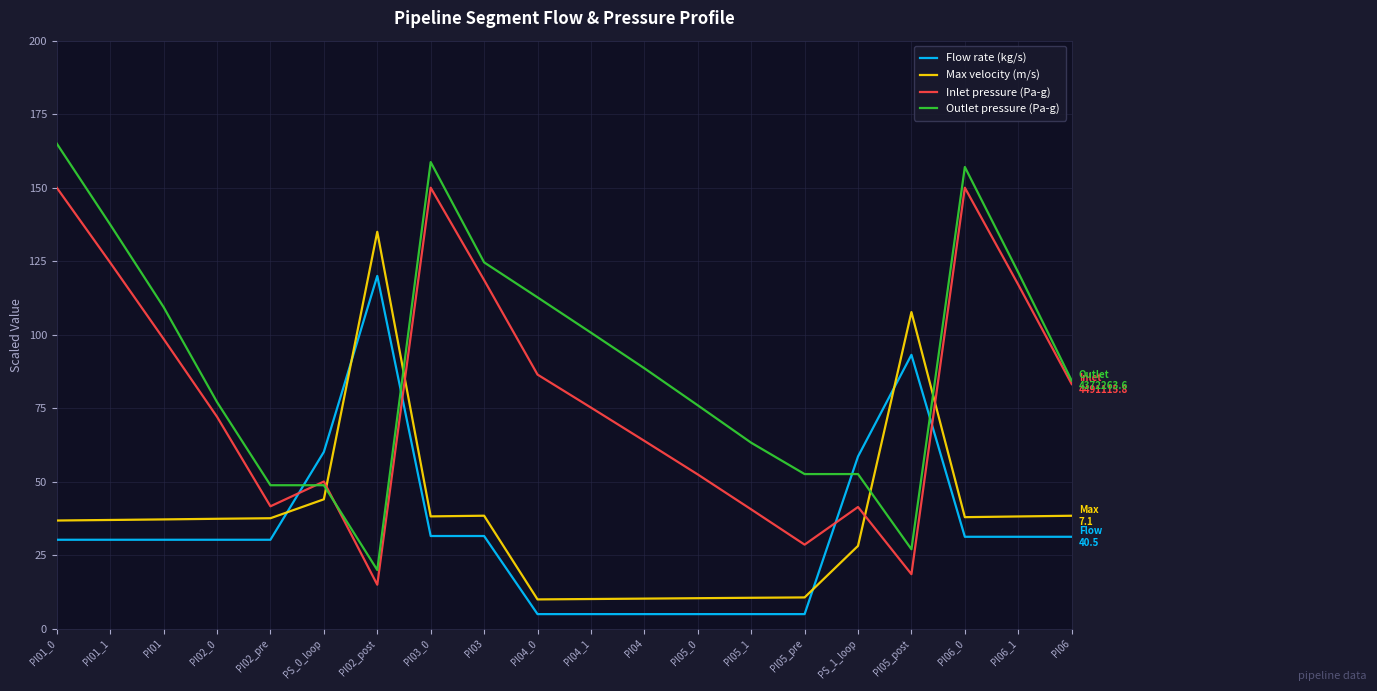

What is the sum of all Max velocity (m/s) values?

754.4